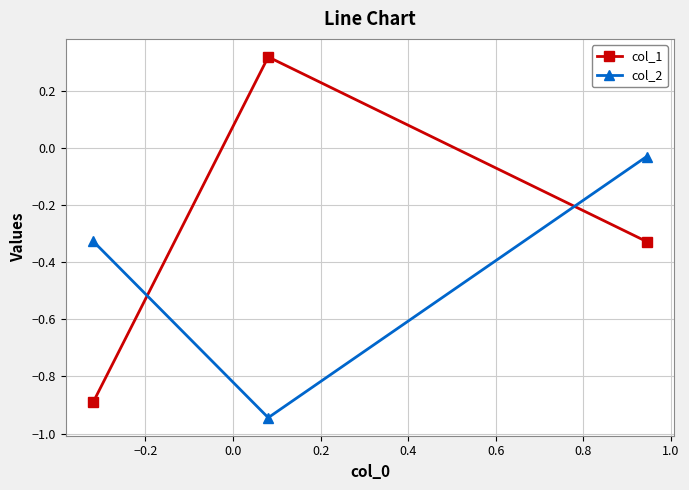

What is the sum of all col_2 values?

-1.3